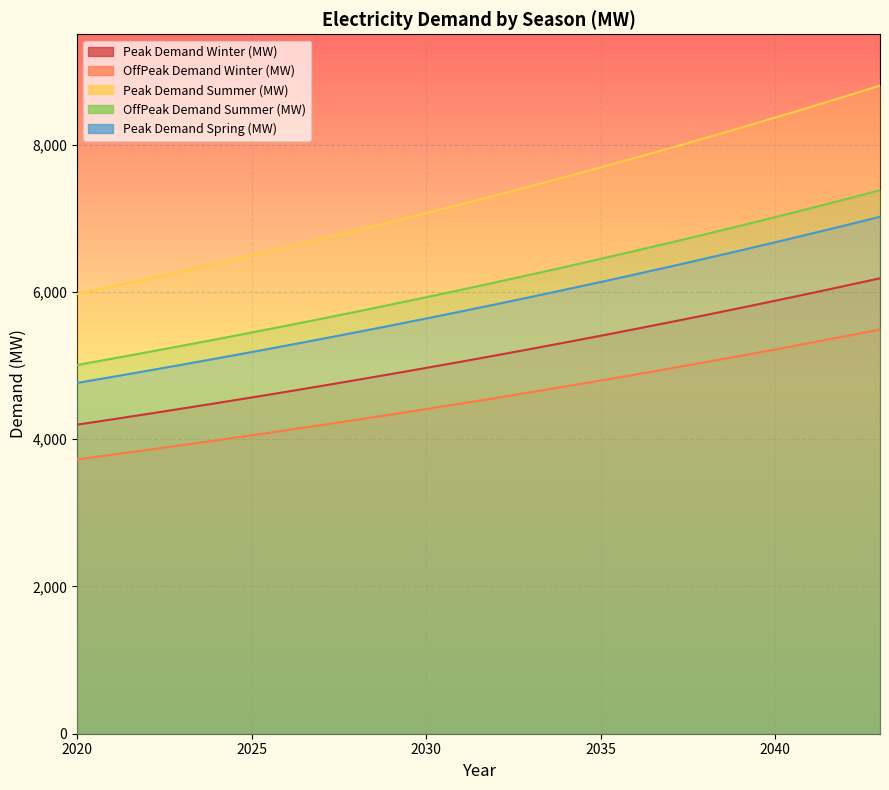

Where is Peak Demand Spring (MW) nearest to the value 5893?

2033